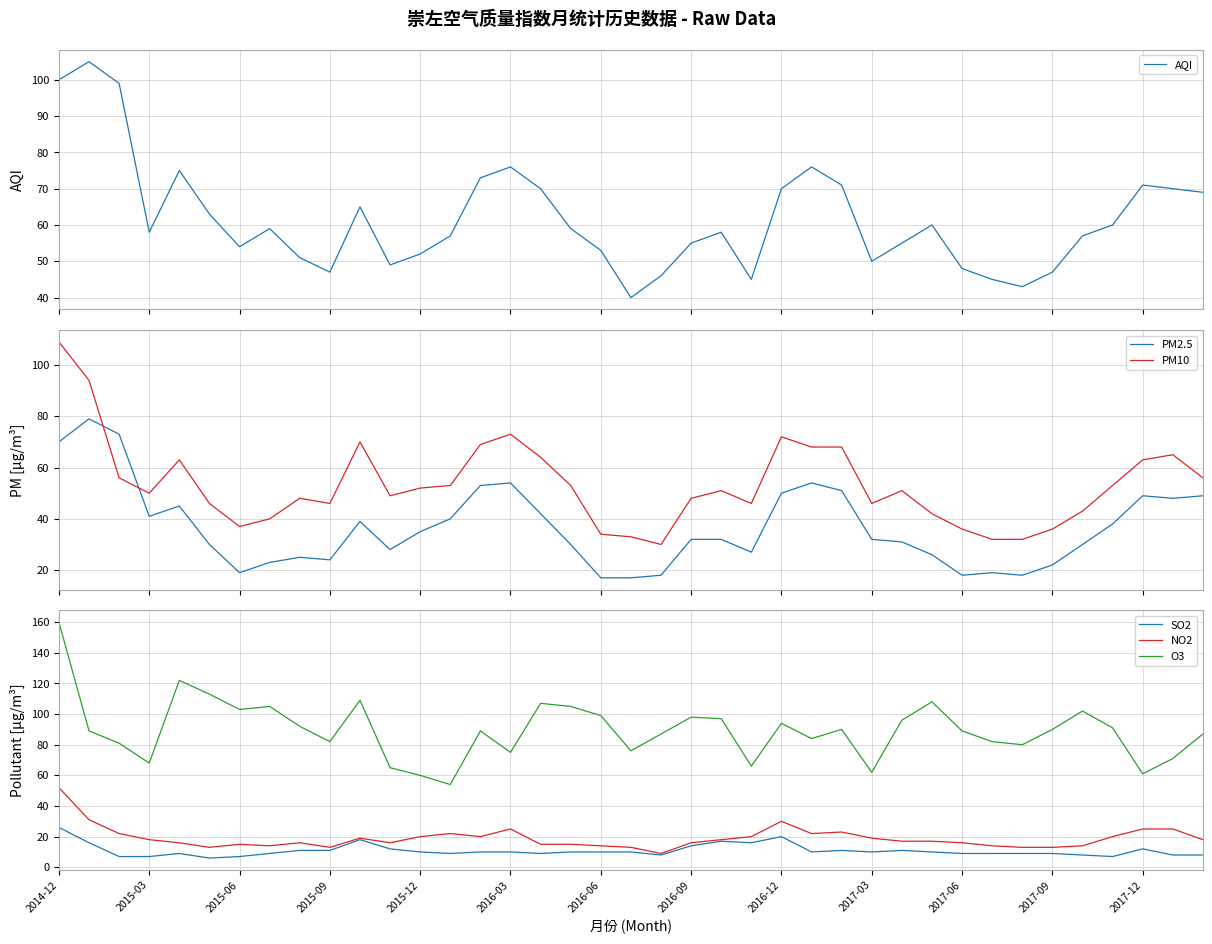

True or false: PM2.5 and SO2 intersect in this chart.

False